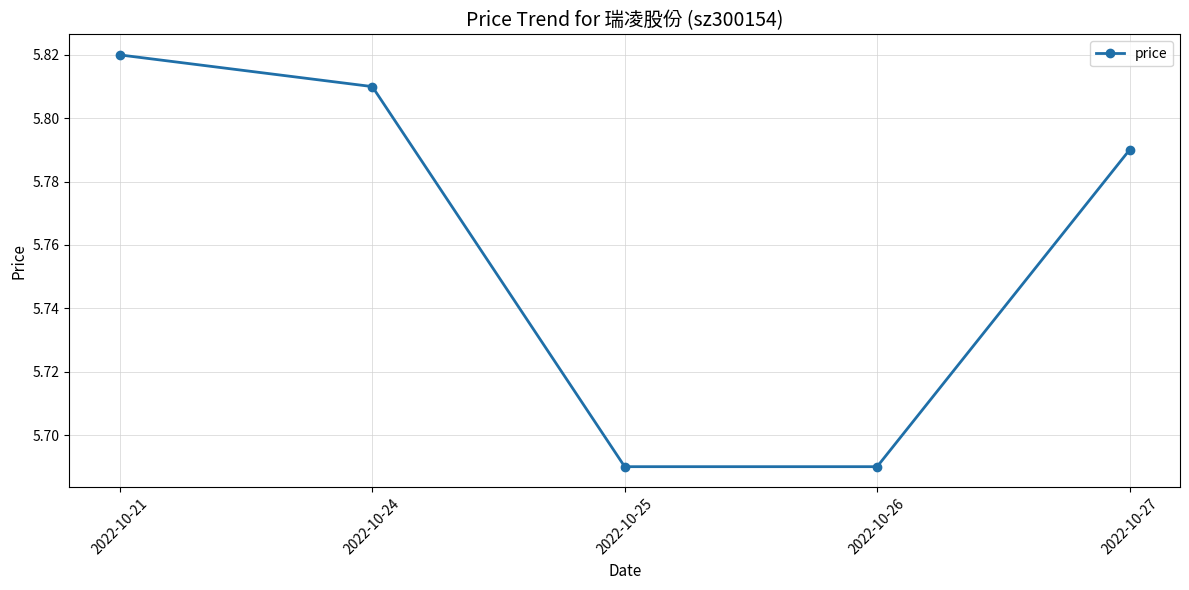

What is the difference between the second highest and second lowest values?

0.1